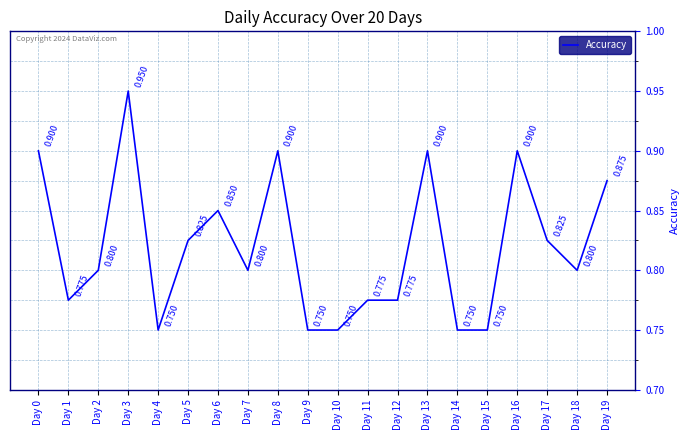

The chart shows a value of 0.4 at Day 4. True or false?

False